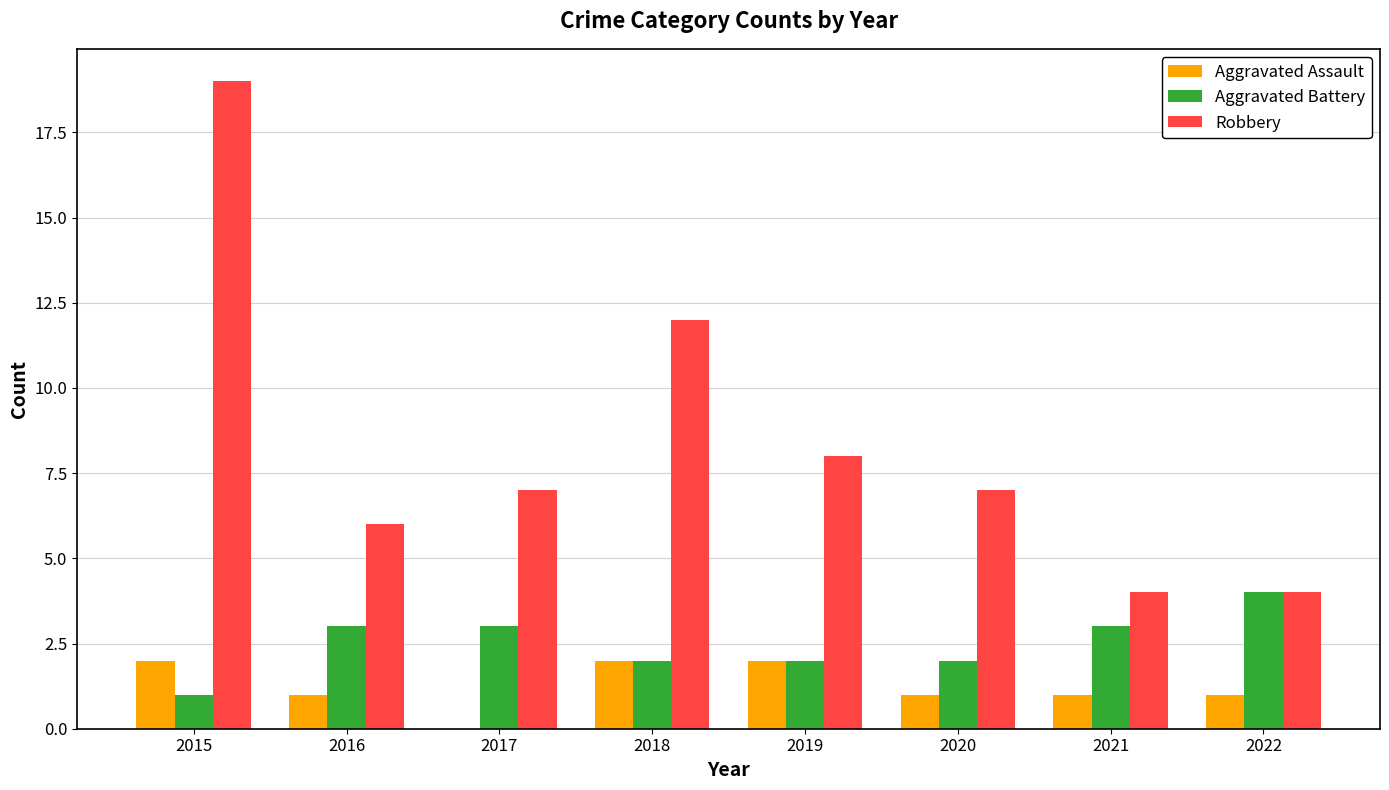

Between 2015 and 2020, which series saw the biggest shift?

Robbery